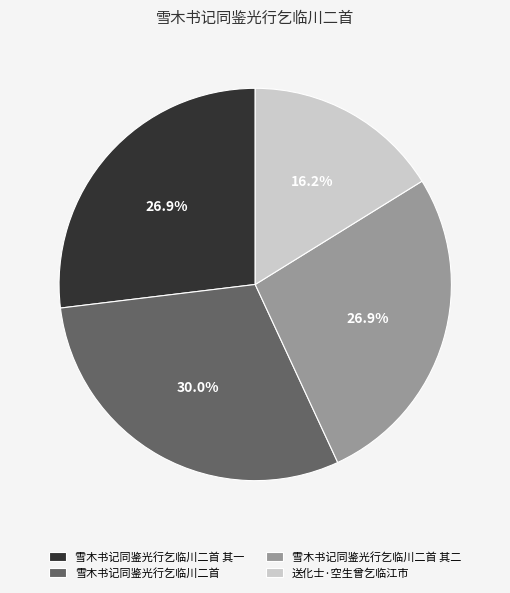

Is the sum of 雪木书记同鉴光行乞临川二首 其一 and 雪木书记同鉴光行乞临川二首 greater than half?

Yes